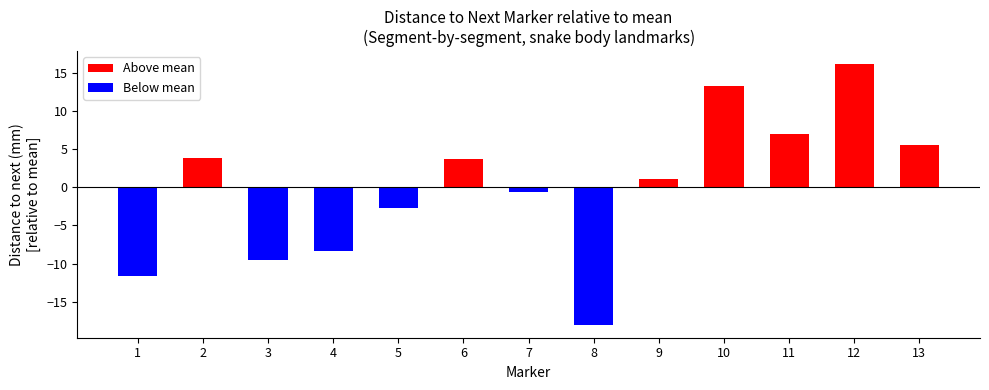

The value at 8 is -27.9. True or false?

False